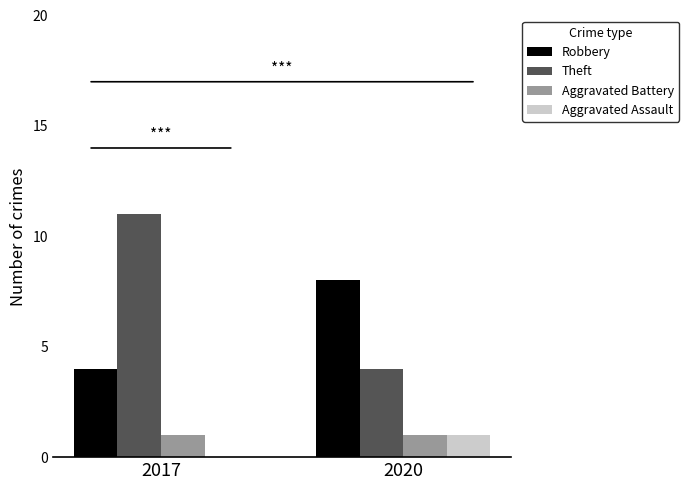

Count the Theft values in the range 4 to 11.

2